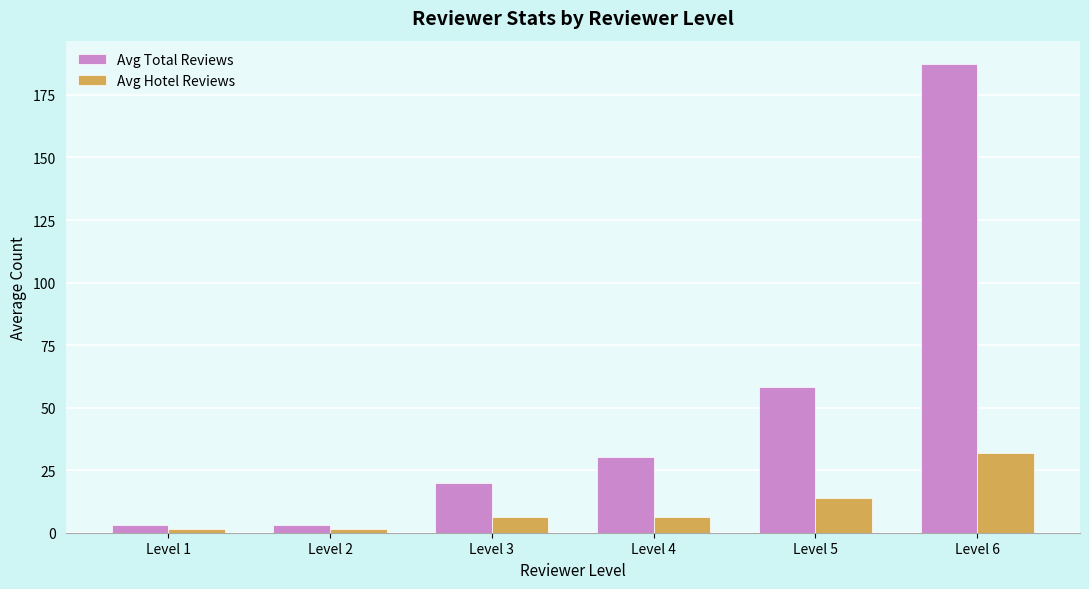

Reading left to right, transcribe all the data shown in this chart.

Avg Total Reviews: 3.0	3.0	20.0	30.3	58.2	187.3
Avg Hotel Reviews: 1.5	1.5	6.3	6.3	13.9	31.9